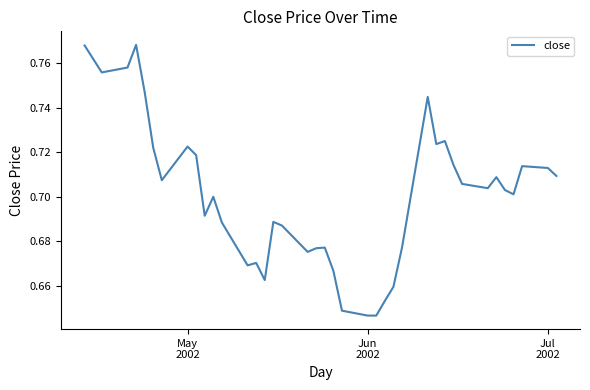

Does the chart have visible grid lines?

No